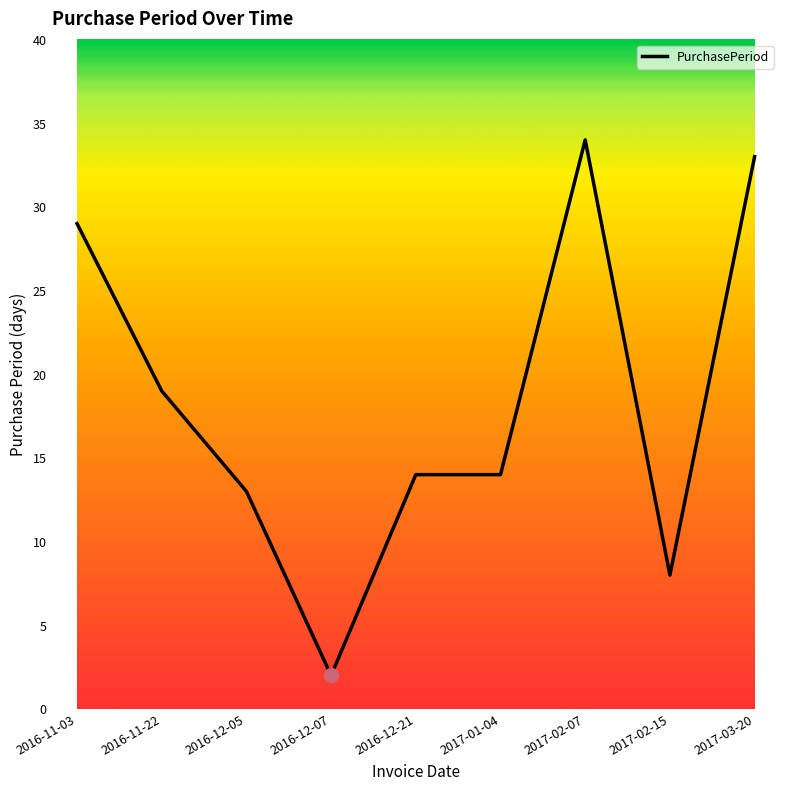

What position from the right is 2017-02-15?

2